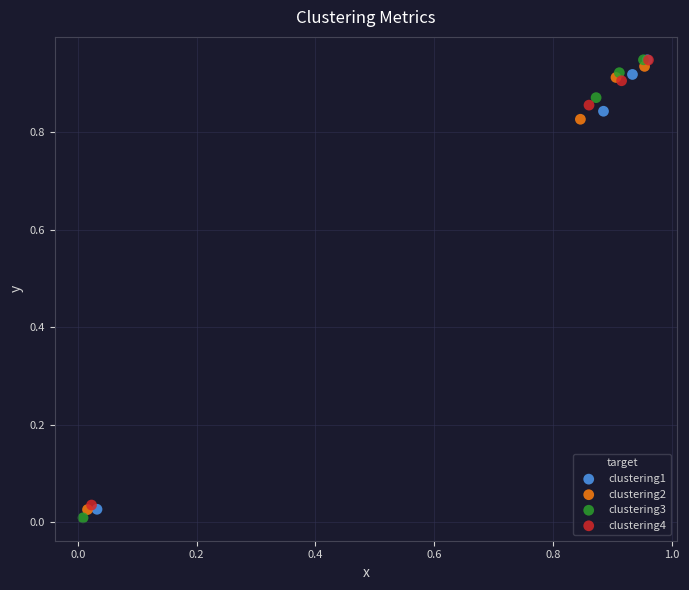

Which series has the largest Y range (max minus min)?

clustering3